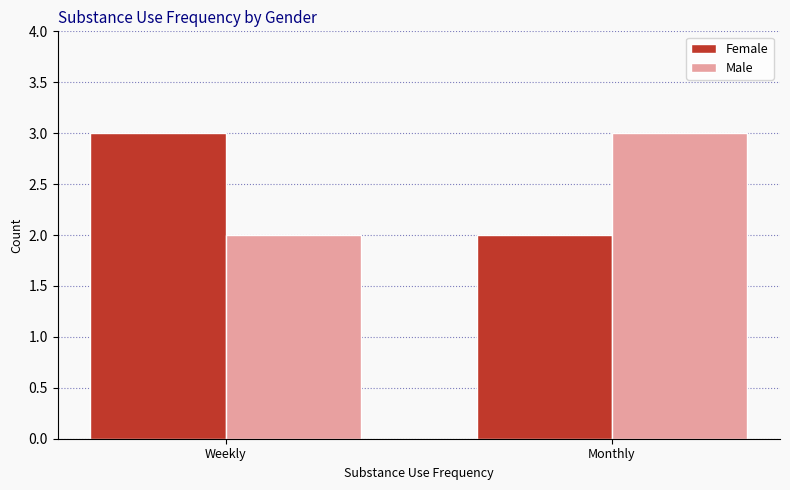

Are the bars horizontal?

No